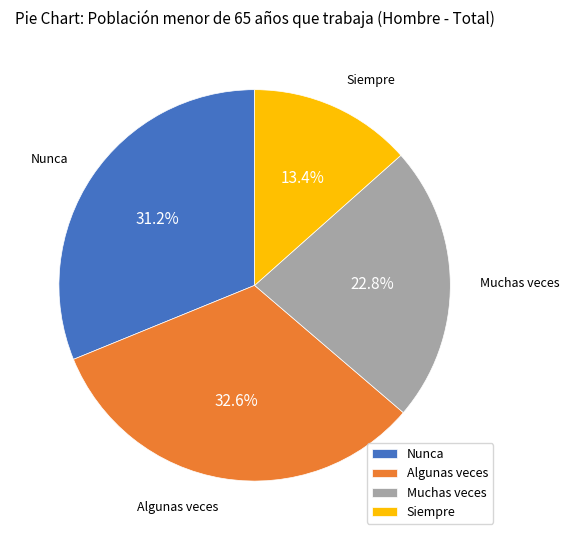

Do Nunca and Algunas veces together represent more than half of the pie?

Yes